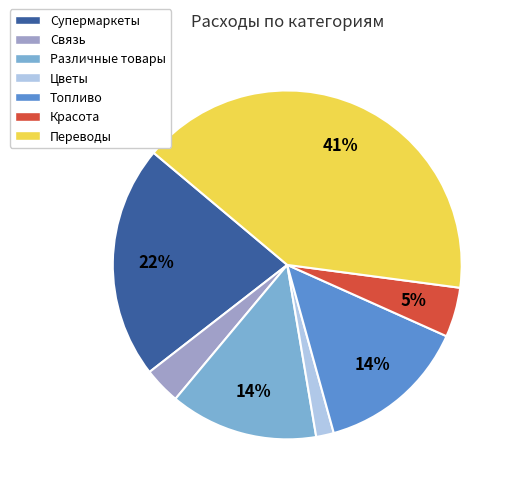

What percentage is the Супермаркеты slice, to the nearest percent?

22%